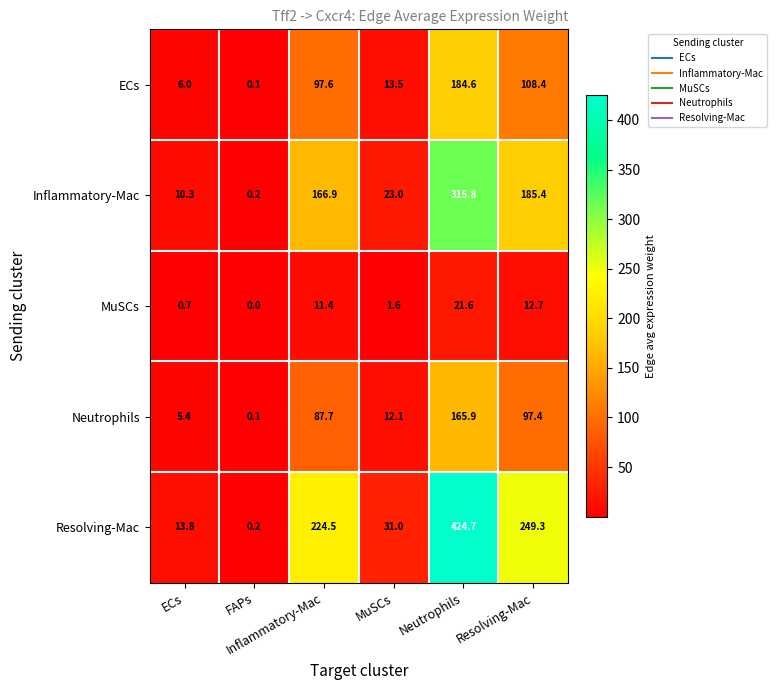

What is the maximum value shown in the chart?

424.7